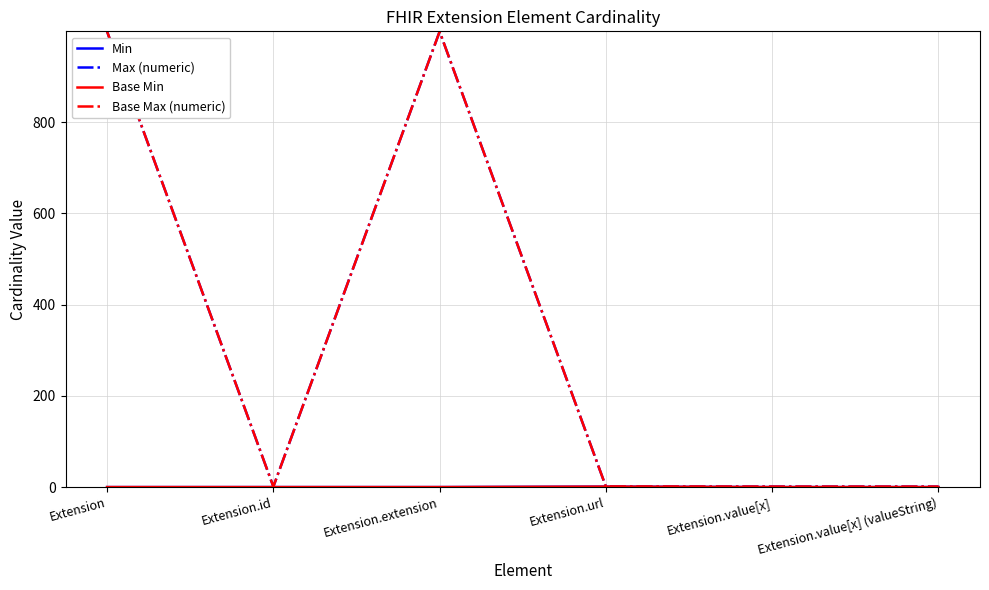

True or false: Min has a value of -1 at Extension.

False